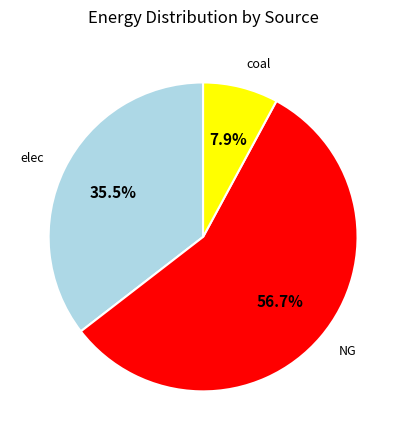

Does elec represent more than half of the total?

No